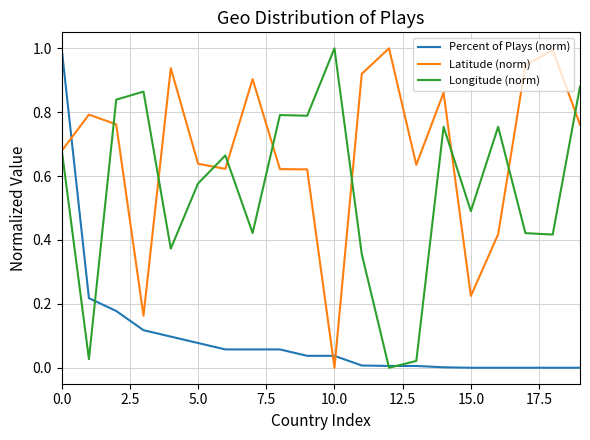

List the series in order of their overall mean, highest first.

Latitude (norm), Longitude (norm), Percent of Plays (norm)